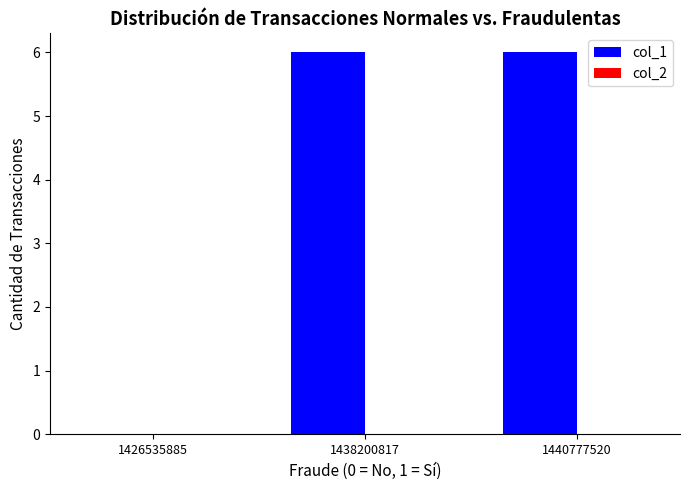

The value at 1438200817 is 6. True or false?

True